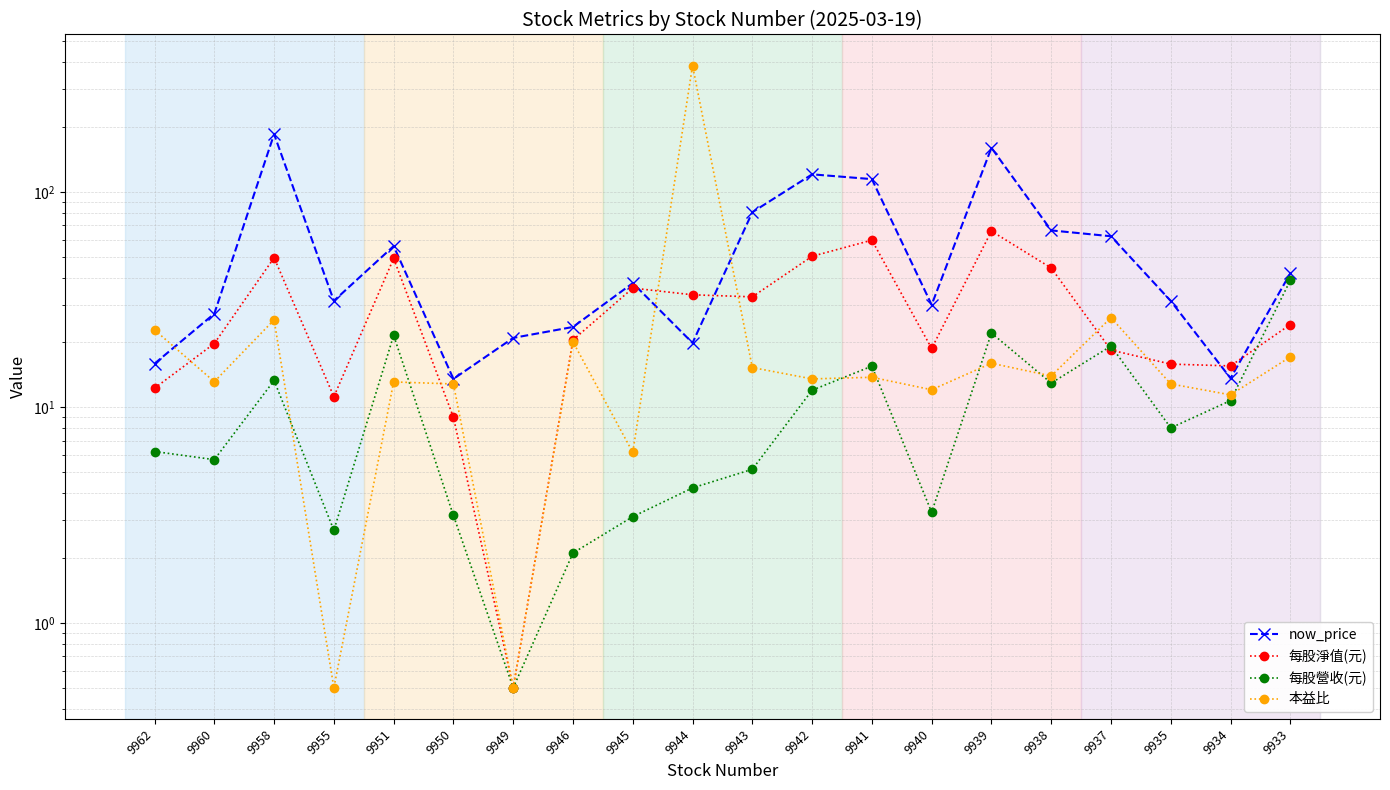

Reading left to right, transcribe all the data shown in this chart.

now_price: 15.9	27.2	185.0	31.2	56.0	13.6	21.0	23.6	37.7	19.9	80.4	120.5	114.5	29.9	160.0	66.2	62.2	31.1	13.7	41.9
每股淨值(元): 12.3	19.8	49.4	11.2	49.1	9.0	0.5	20.5	35.8	33.3	32.6	50.2	59.6	18.8	65.7	44.3	18.4	15.9	15.6	24.2
每股營收(元): 6.2	5.7	13.3	2.7	21.6	3.1	0.5	2.1	3.1	4.2	5.2	12.0	15.5	3.3	22.1	13.0	19.2	8.0	10.8	38.8
本益比: 22.9	13.2	25.5	0.5	13.1	12.8	0.5	20.1	6.2	385.0	15.3	13.6	13.8	12.1	16.0	14.0	26.1	12.8	11.4	17.1